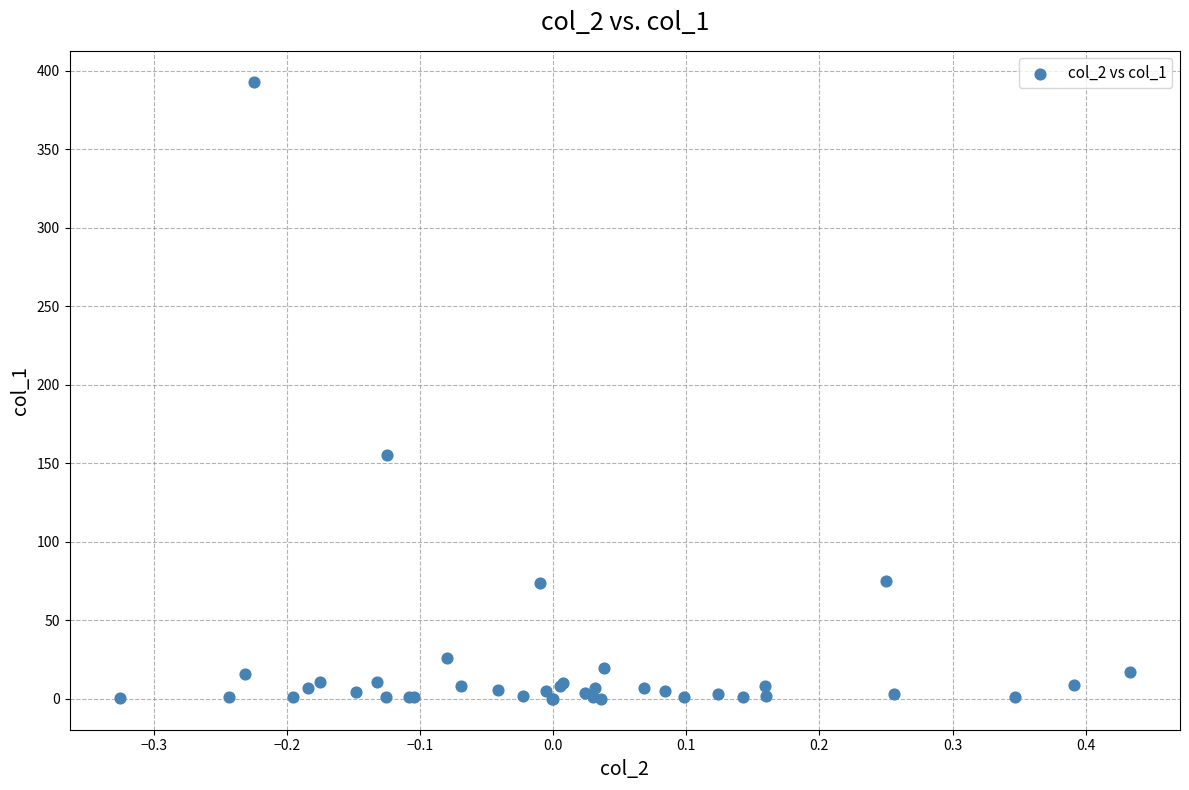

What Y value in the scatter plot is closest to 196?

155.3